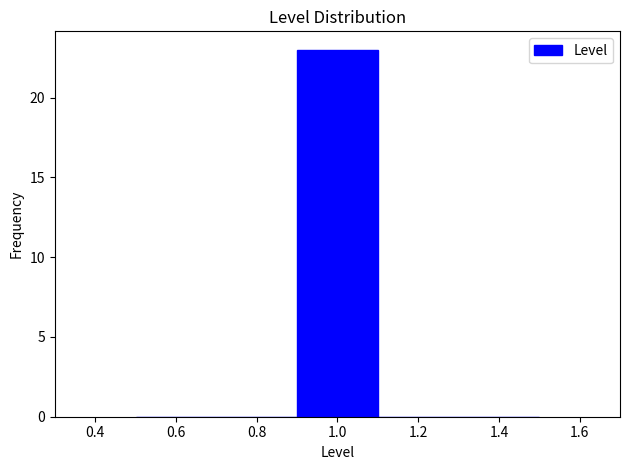

Reading left to right, transcribe this chart: for each bar, give the range it covers on the x-axis and its height. The values are not printed on the chart, so give them approximately, as read against the axis.

0.5 to 0.7: 0
0.7 to 0.9: 0
0.9 to 1.1: 23
1.1 to 1.3: 0
1.3 to 1.5: 0